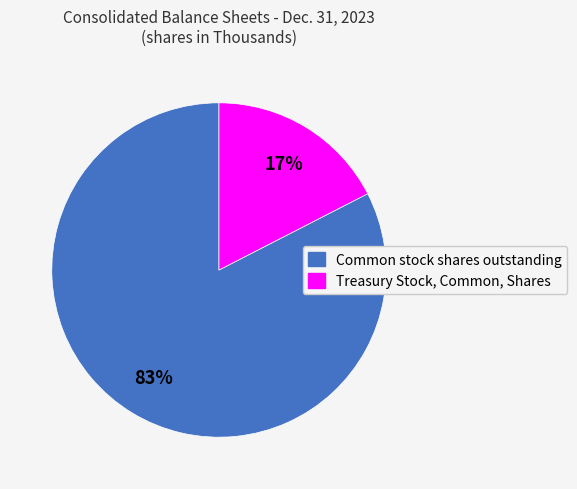

What is the majority slice?

Common stock shares outstanding